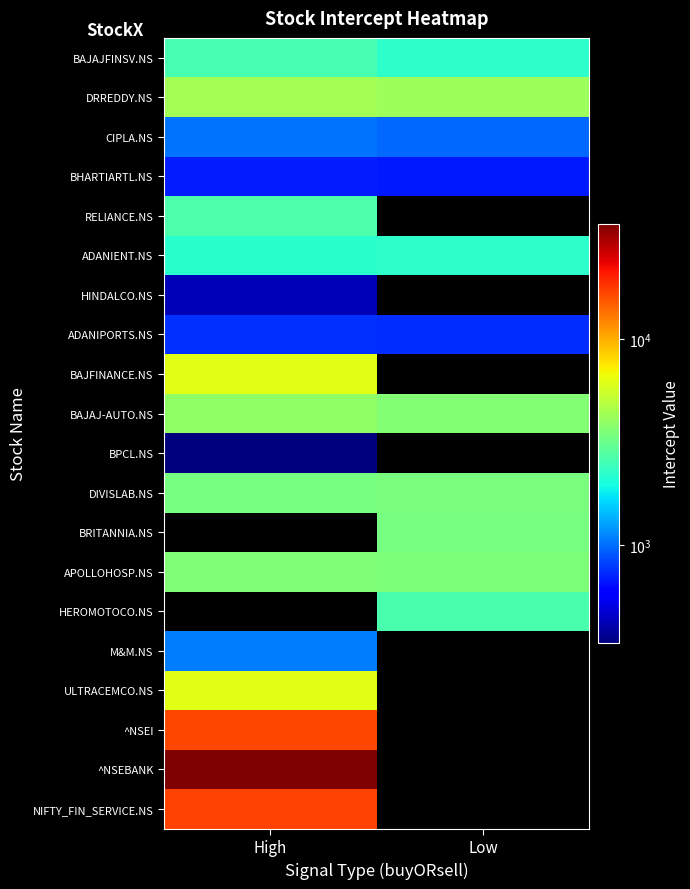

What is the sum of the DIVISLAB.NS values at High and Low?

6829.9